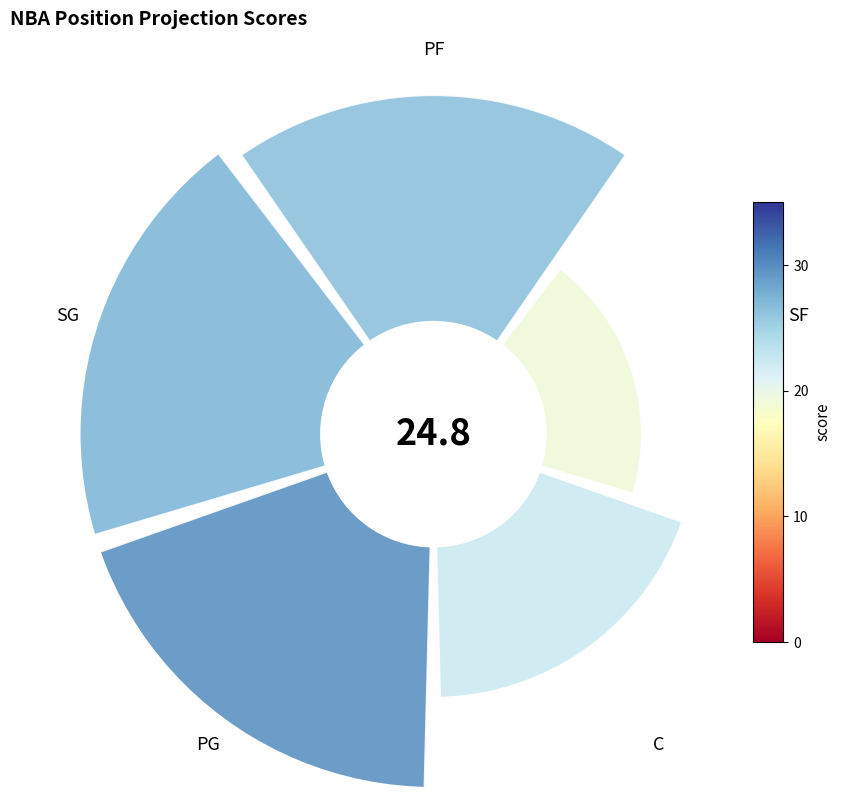

Does any single category account for the majority?

No